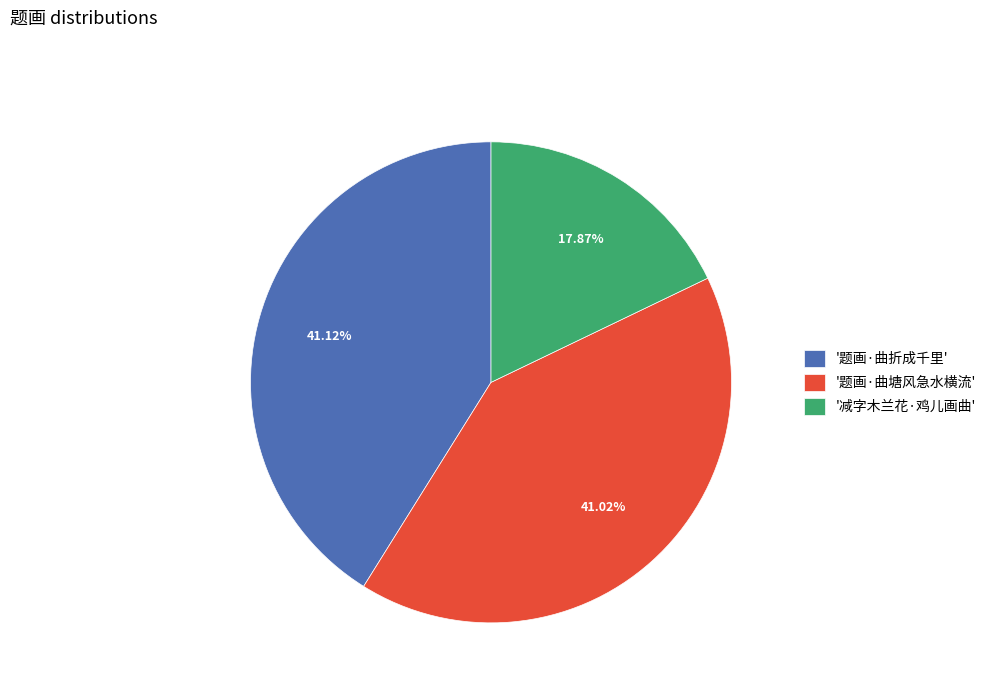

Do '题画·曲折成千里' and '题画·曲塘风急水横流' together represent more than half of the pie?

Yes